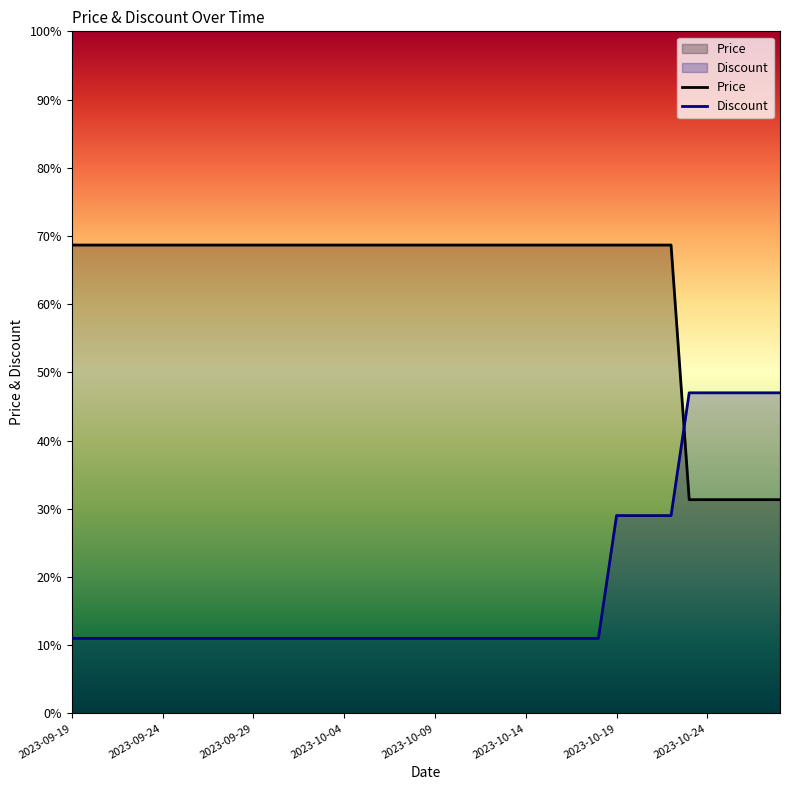

Rank the series by their average value, from highest to lowest.

Price, Discount